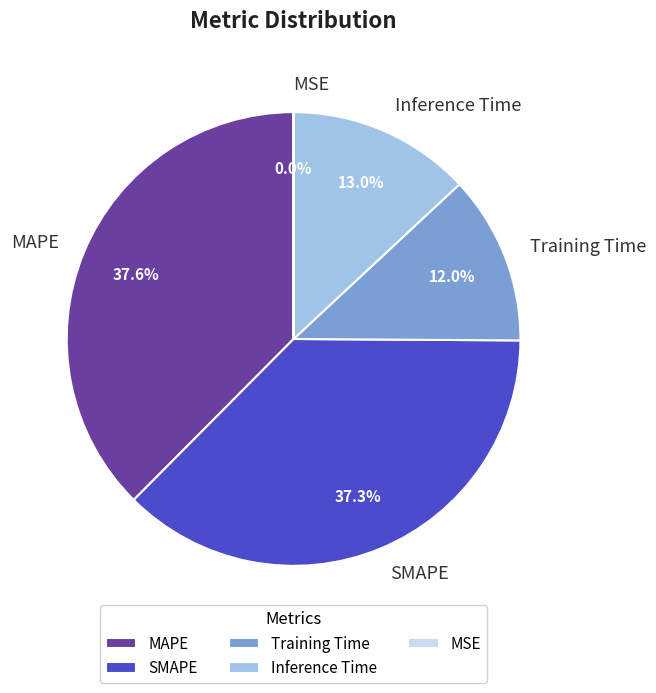

To the nearest percent, what is the difference between the MAPE and Inference Time slice percentages?

25%